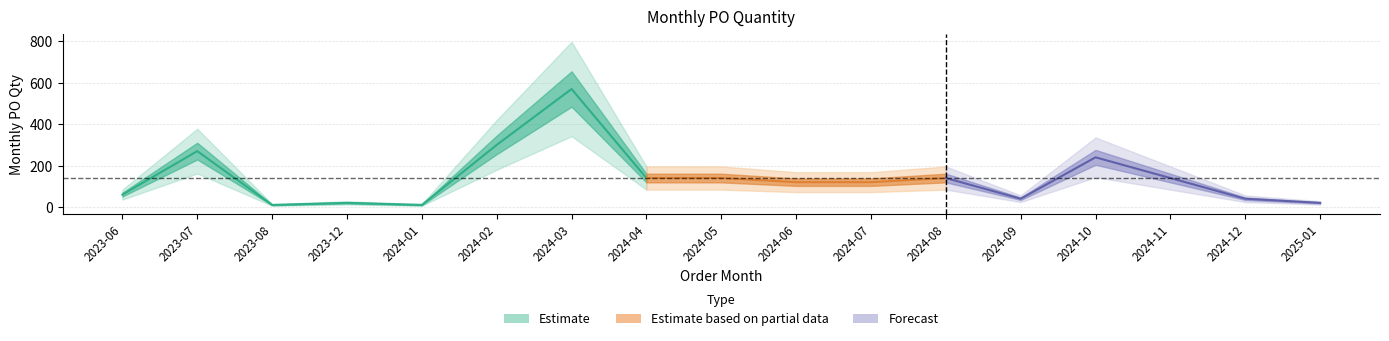

The chart shows a value of 140 at 2024-04. True or false?

True